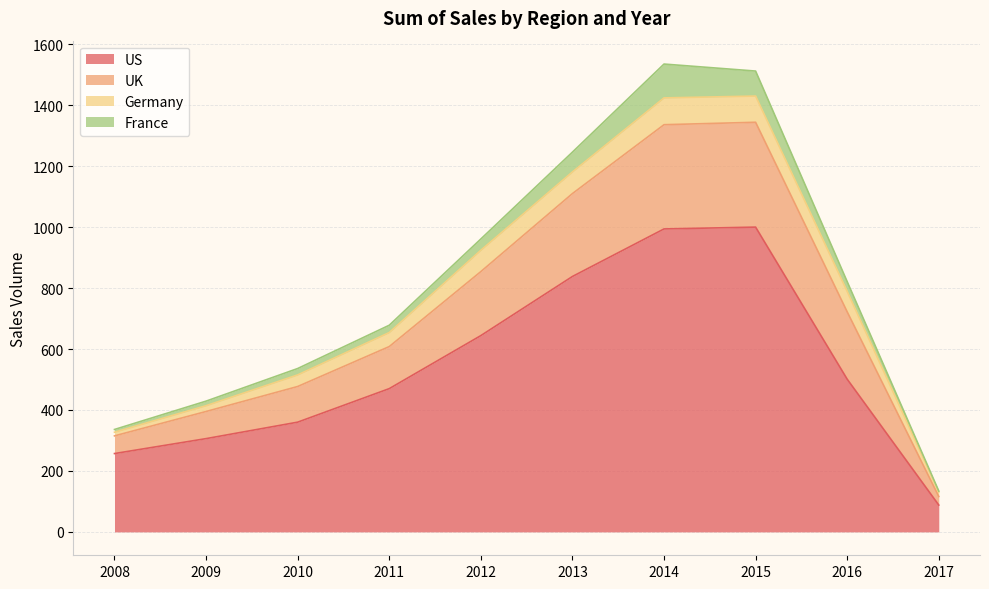

True or false: US and UK cross at least once.

False